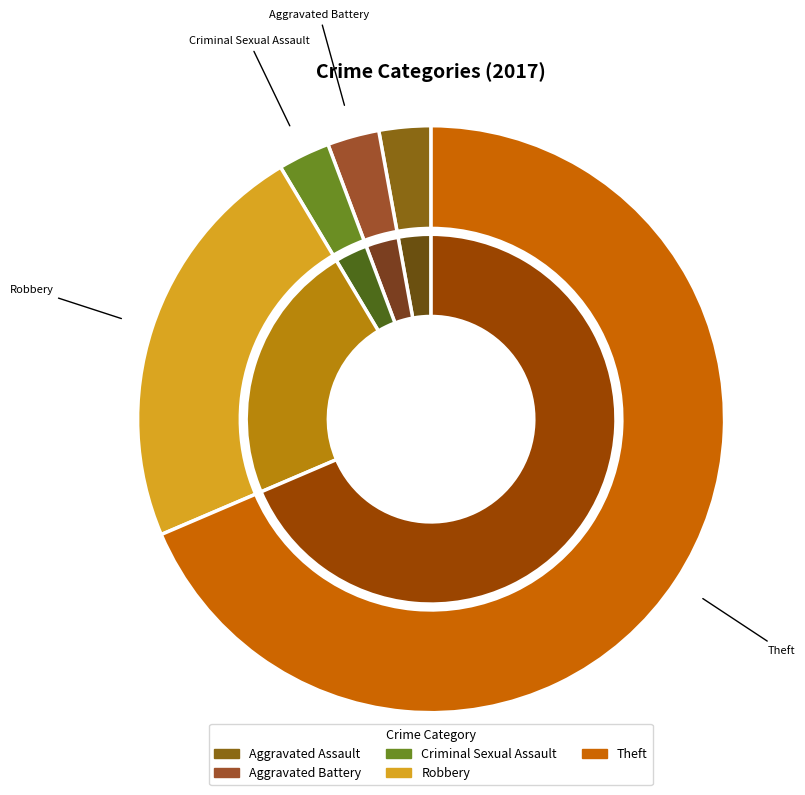

Combined, do Criminal Sexual Assault and Theft account for over 50%?

Yes